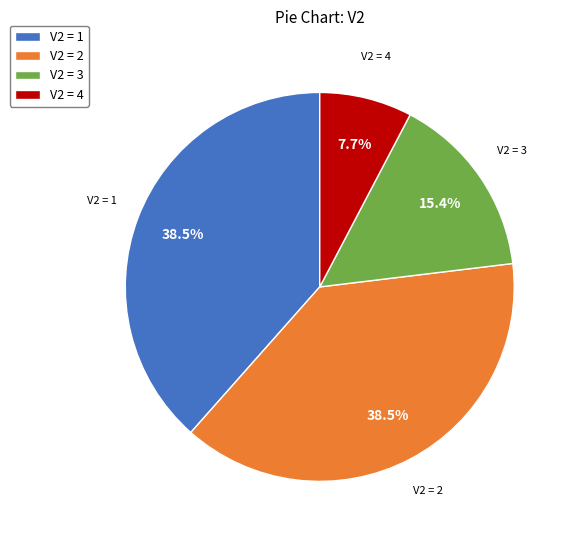

Does V2 = 4 represent more than half of the total?

No